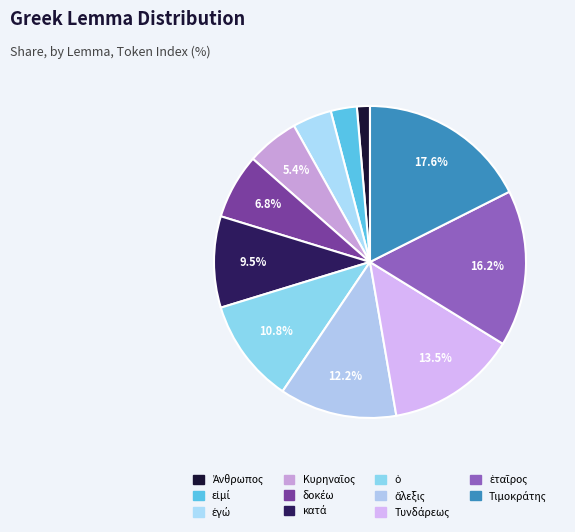

Is the sum of Κυρηναῖος and Τυνδάρεως greater than half?

No